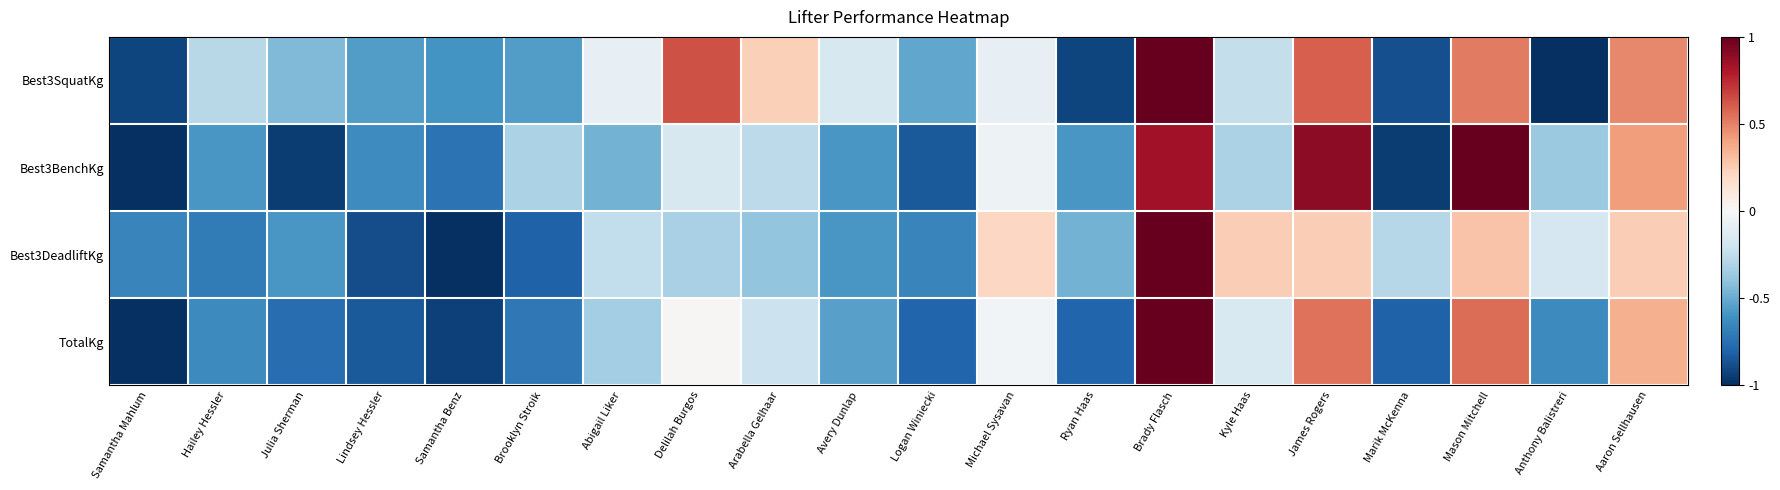

What is the smallest value displayed?

-1.0